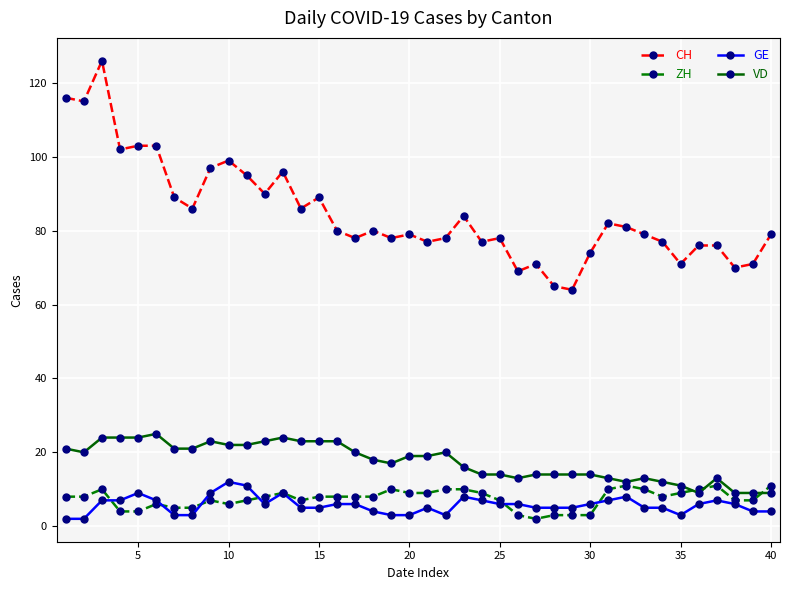

How many lines are shown in the chart?

4